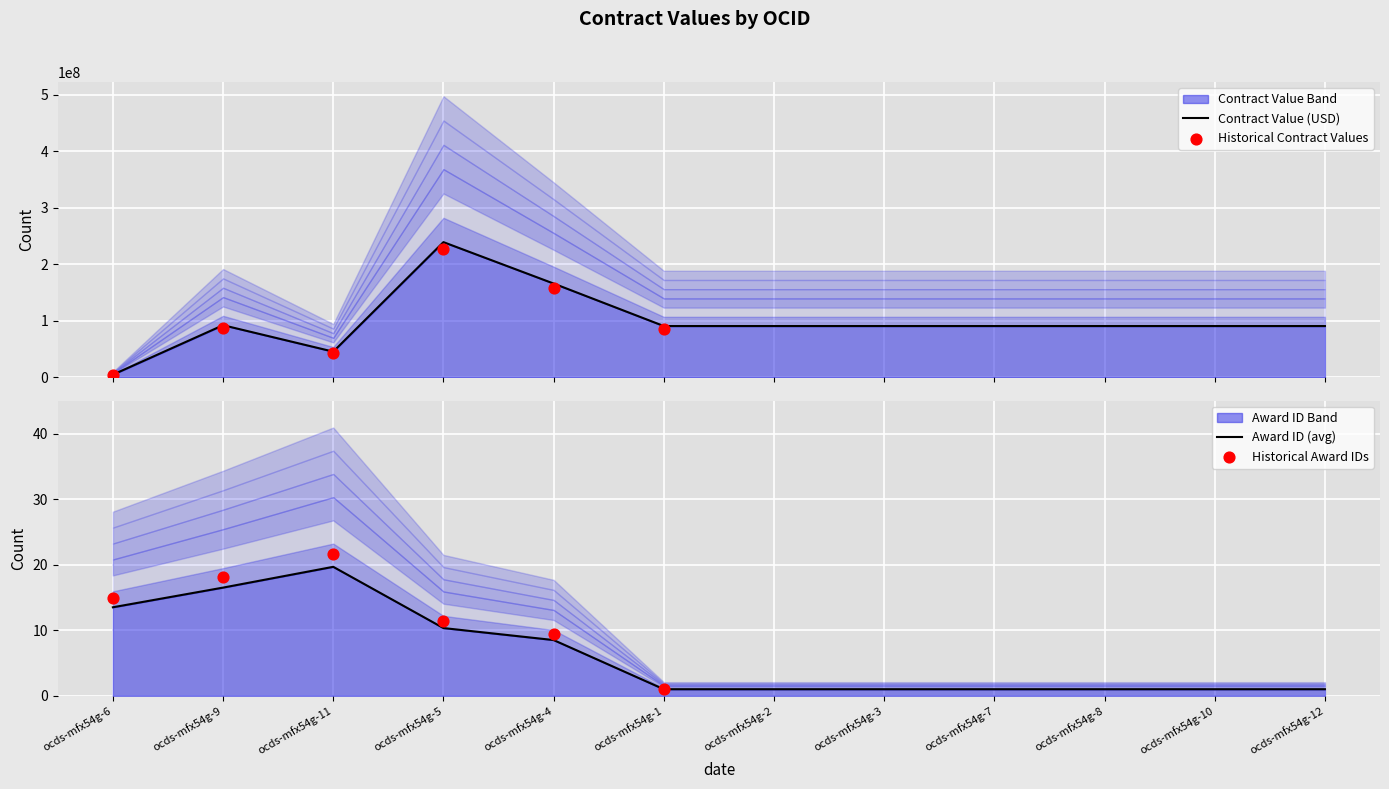

At which category is the sum across all series the highest?

ocds-mfx54g-5